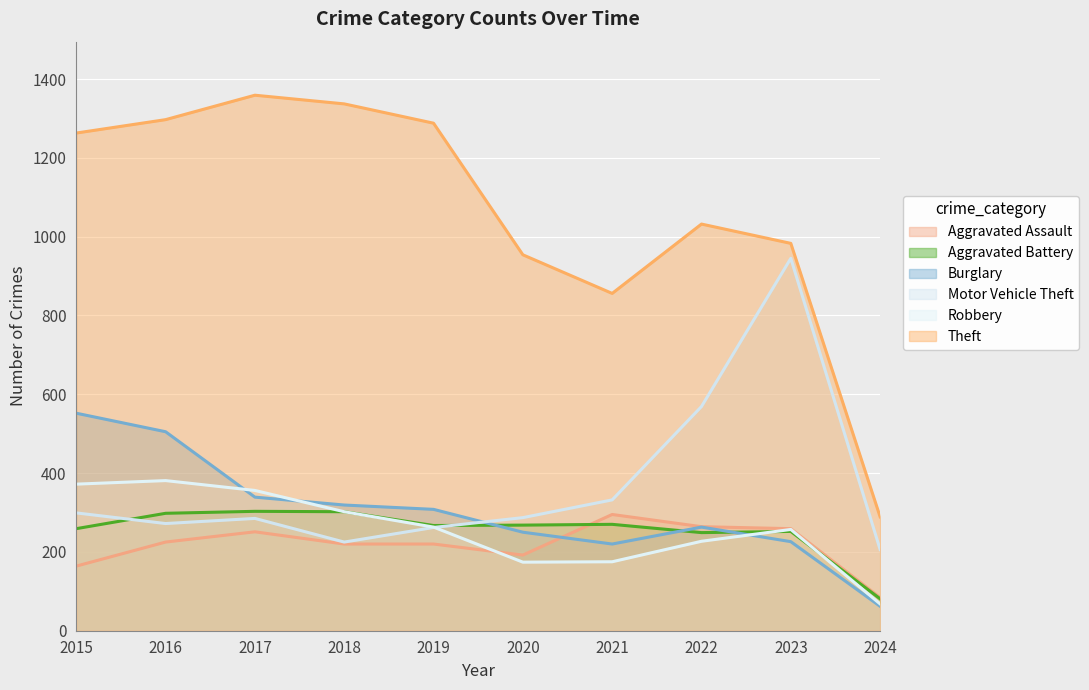

What is the difference between the maximum and second lowest values in the Aggravated Battery series?

54